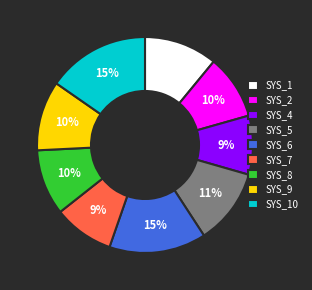

Does SYS_5 represent more than half of the total?

No